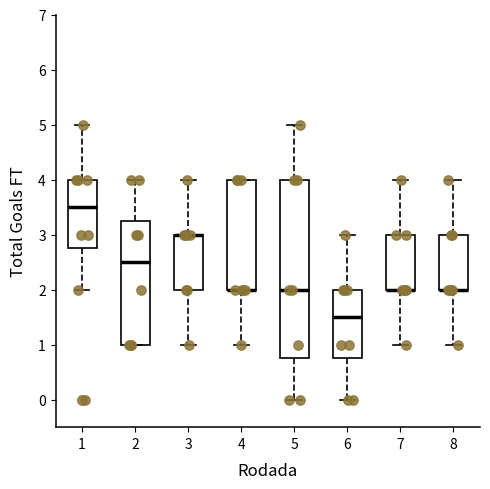

Where does the lower whisker of the box at x = 6 end on the y-axis? The values are not printed on the chart, so give them approximately, as read against the axis.

0.0